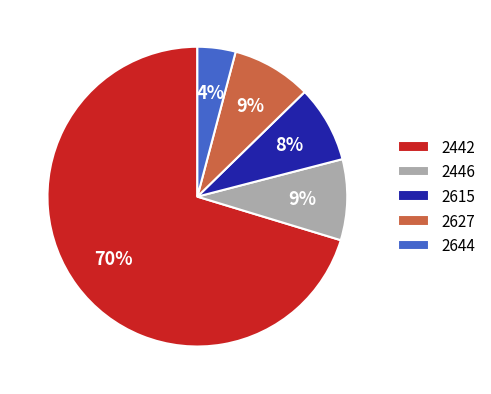

Is it true that 2627 is 22% of the pie?

False